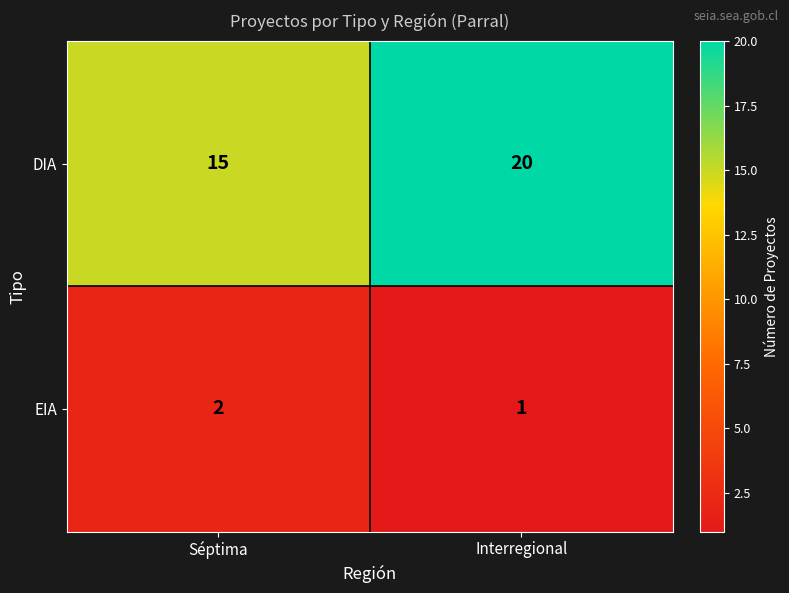

Read the DIA value at Séptima.

15